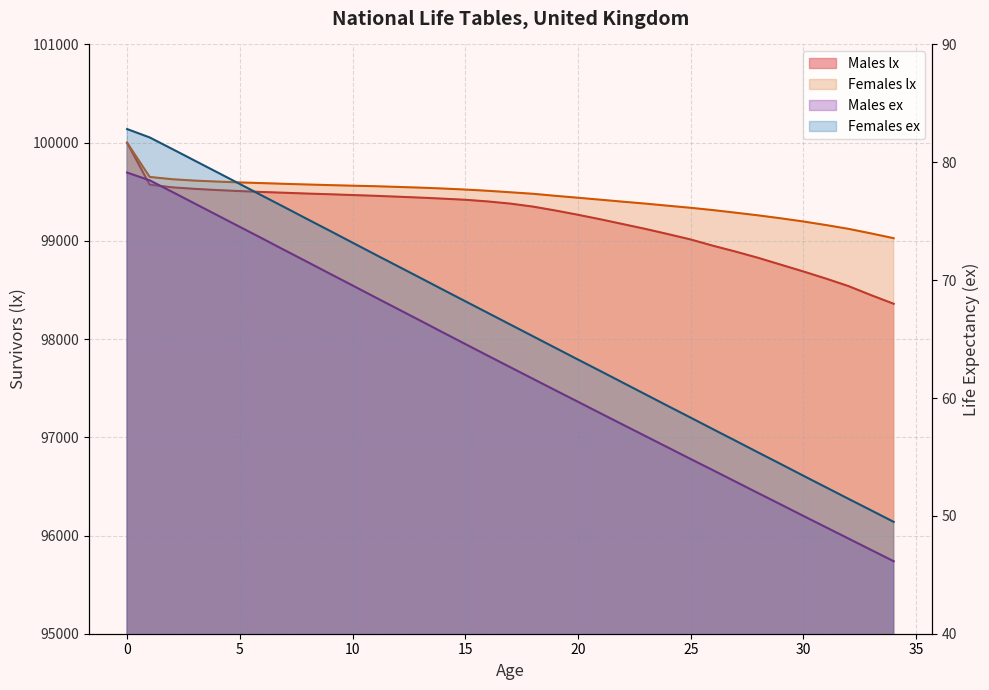

Rank the categories by Females lx value from lowest to highest.

34, 33, 32, 31, 30, 29, 28, 27, 26, 25, 24, 23, 22, 21, 20, 19, 18, 17, 16, 15, 14, 13, 12, 11, 10, 9, 8, 7, 6, 5, 4, 3, 2, 1, 0